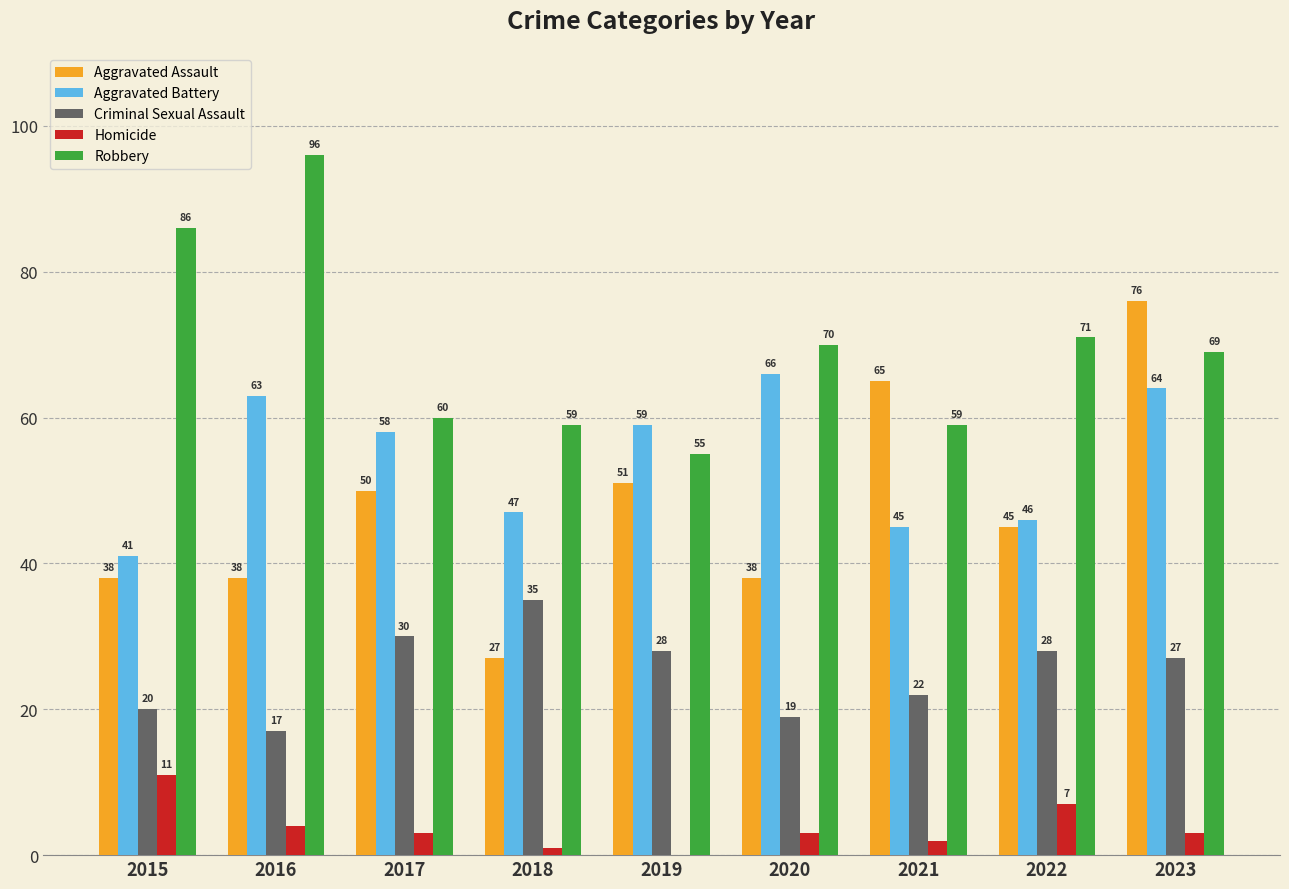

Is it true that Robbery equals 24 at 2019?

False